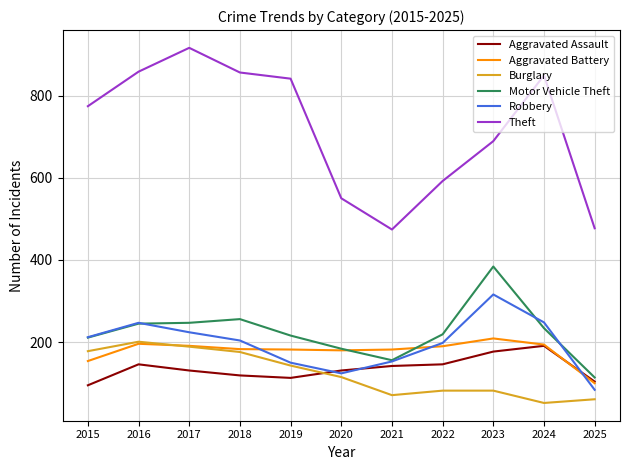

True or false: Theft has a value of 474 at 2019.

False